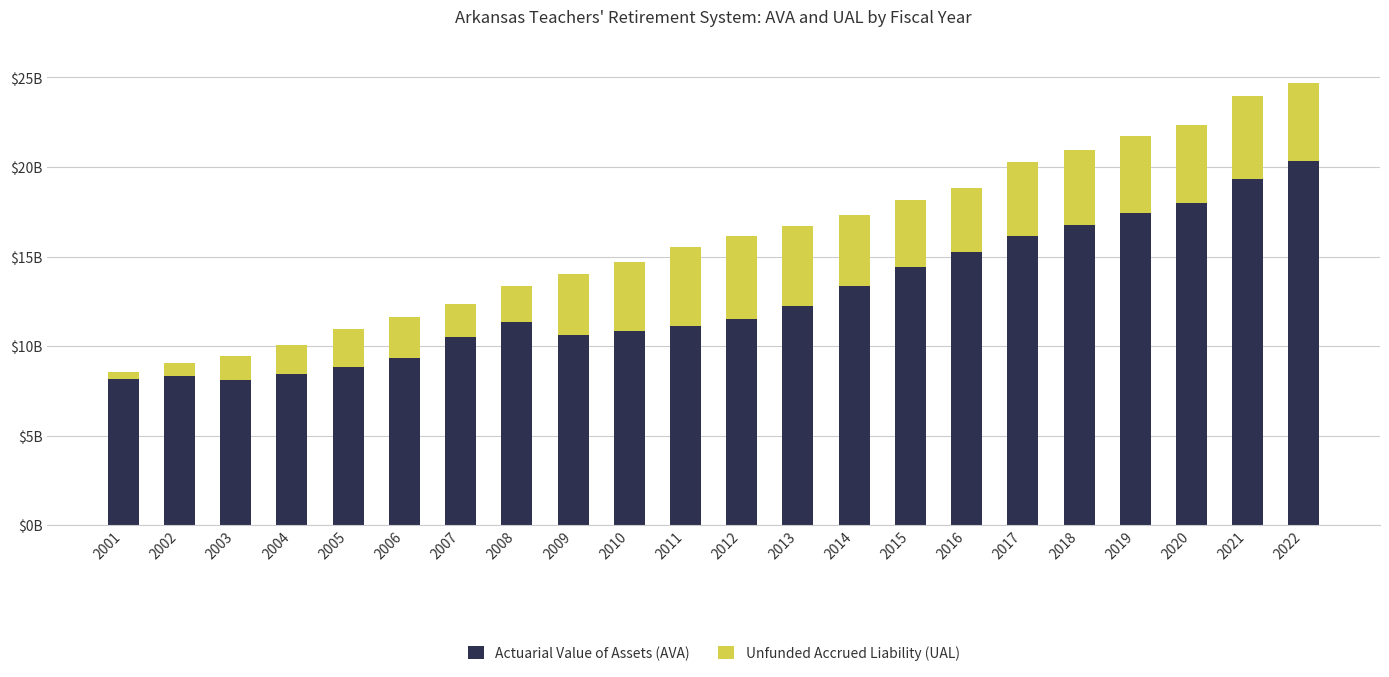

Does the chart contain any negative values?

No